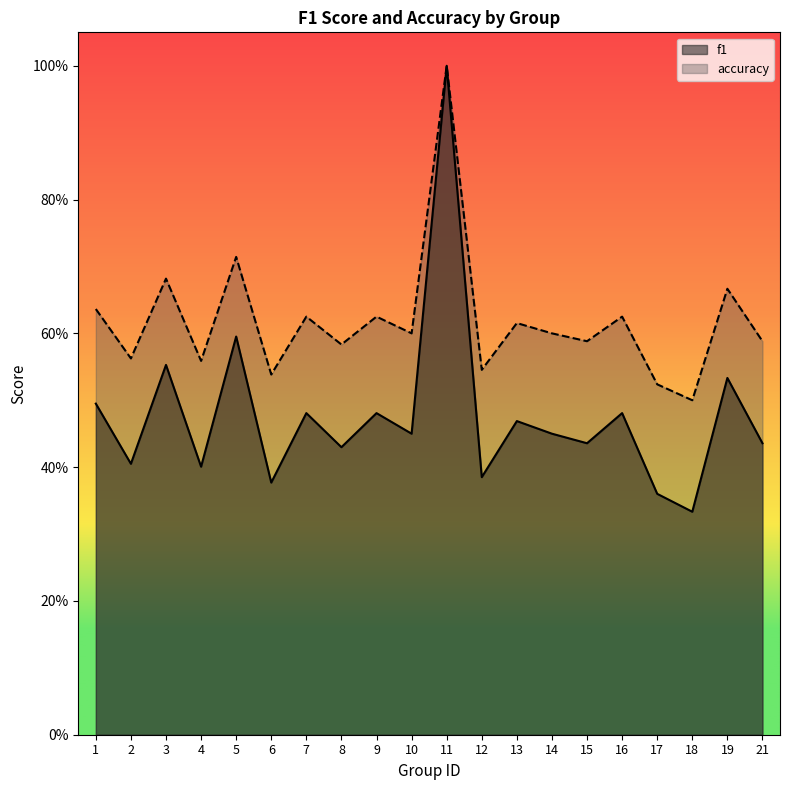

Which category has the lowest value in the accuracy series?

18